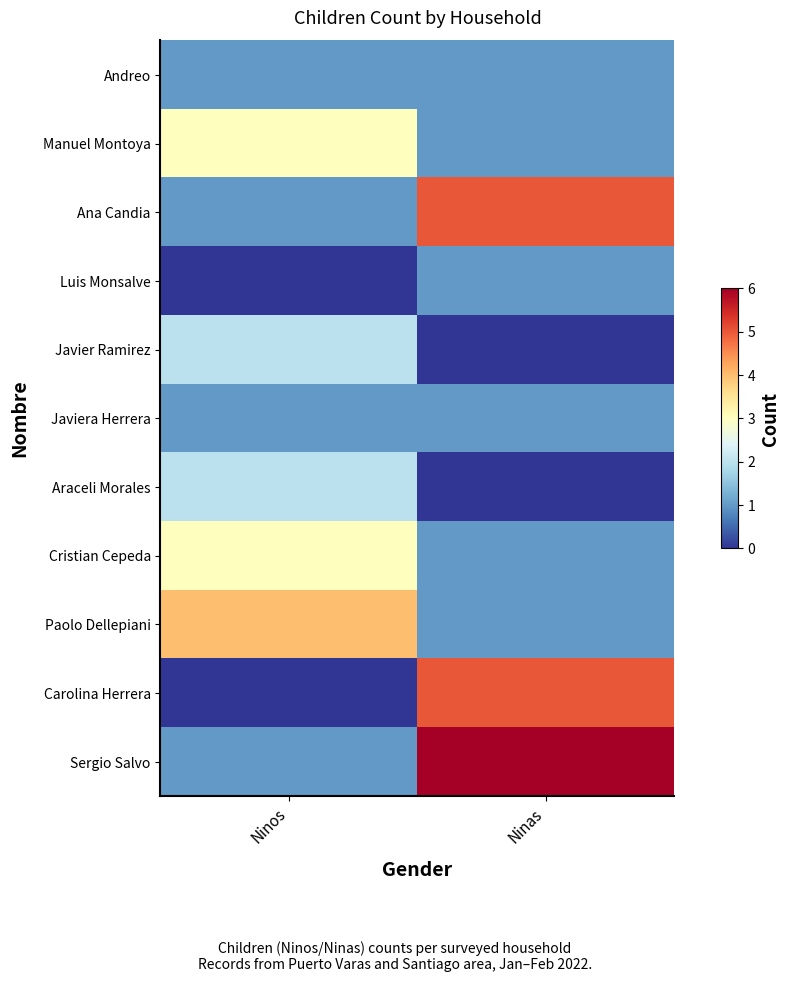

Reading left to right, transcribe all the data shown in this chart.

Andreo: Ninos=1	Ninas=1
Manuel Montoya: Ninos=3	Ninas=1
Ana Candia: Ninos=1	Ninas=5
Luis Monsalve: Ninos=0	Ninas=1
Javier Ramirez: Ninos=2	Ninas=0
Javiera Herrera: Ninos=1	Ninas=1
Araceli Morales: Ninos=2	Ninas=0
Cristian Cepeda: Ninos=3	Ninas=1
Paolo Dellepiani: Ninos=4	Ninas=1
Carolina Herrera: Ninos=0	Ninas=5
Sergio Salvo: Ninos=1	Ninas=6